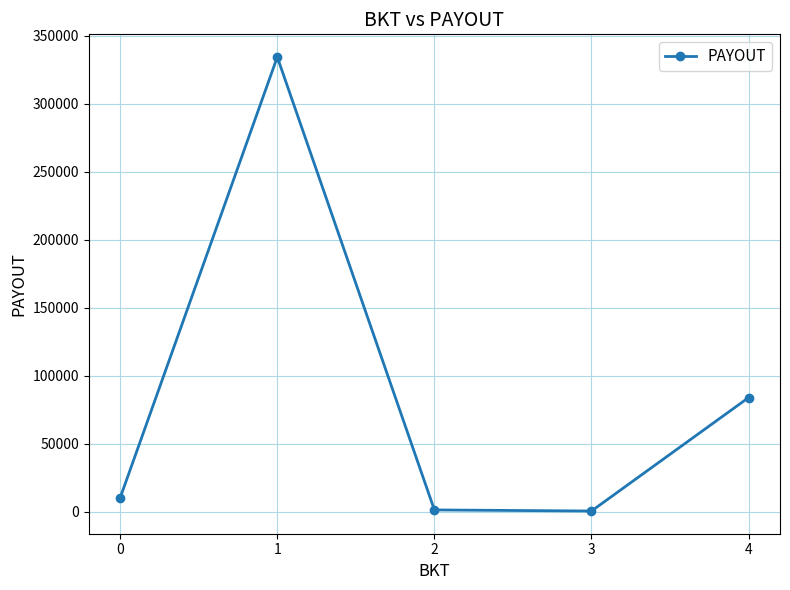

What is the sum of all values?

431161.2